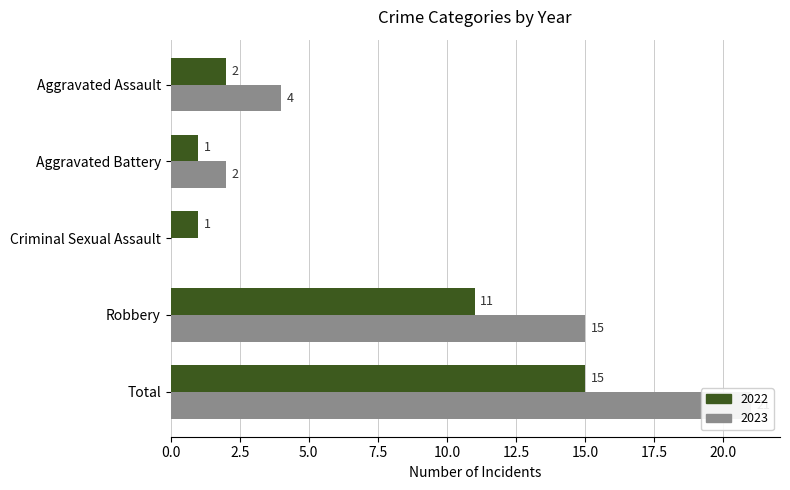

What is the sum of all 2023 values?

42